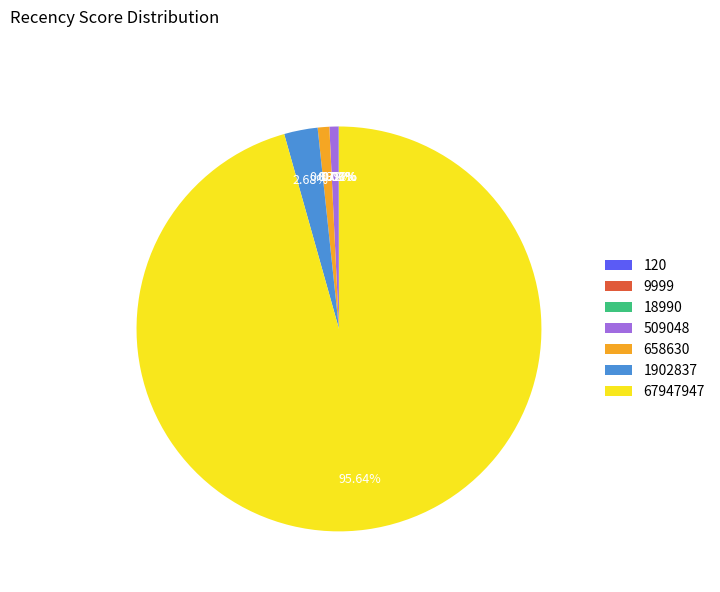

Is the sum of 658630 and 67947947 greater than half?

Yes